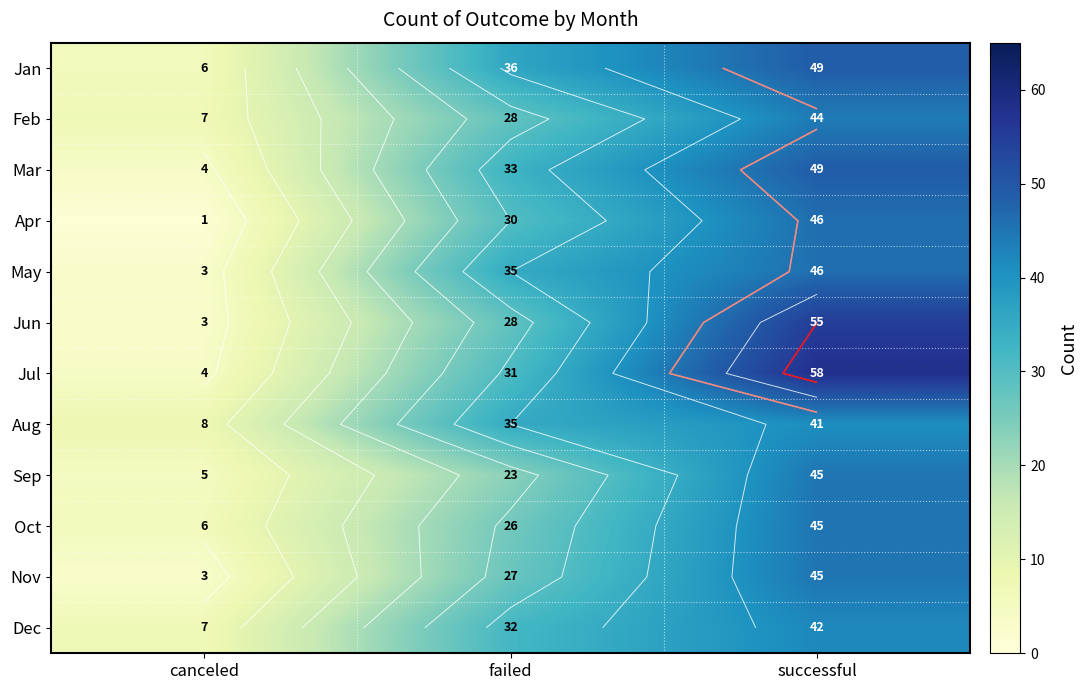

At successful, list the series in order from smallest to largest.

Aug, Dec, Feb, Sep, Oct, Nov, Apr, May, Jan, Mar, Jun, Jul